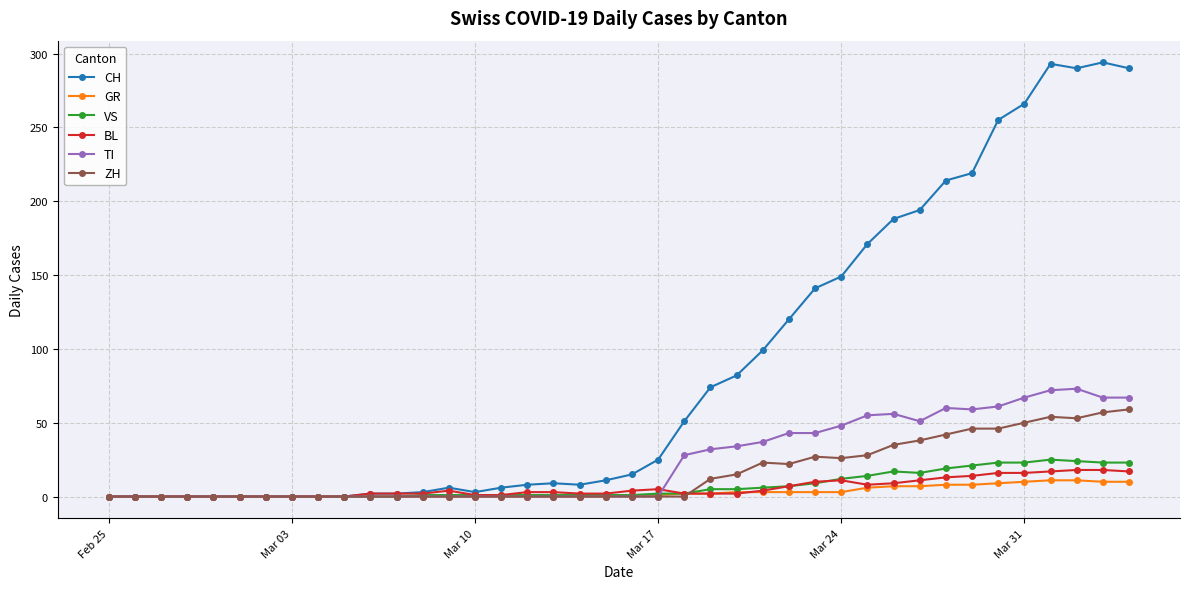

How many series are shown in this chart?

6